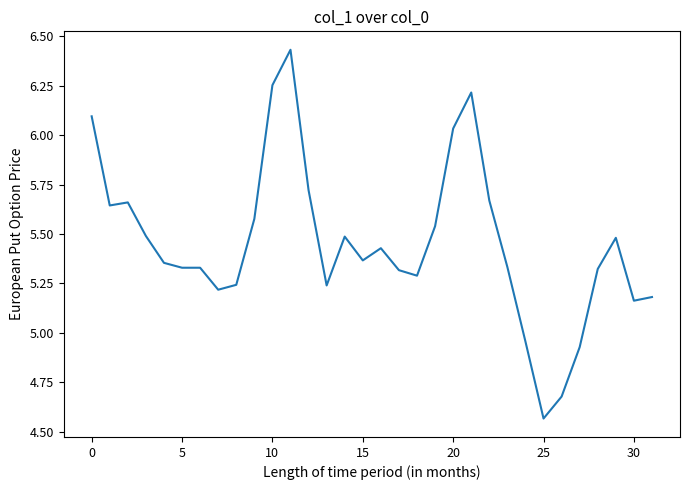

How many points are higher than both their immediate neighbors (excluding endpoints)?

6